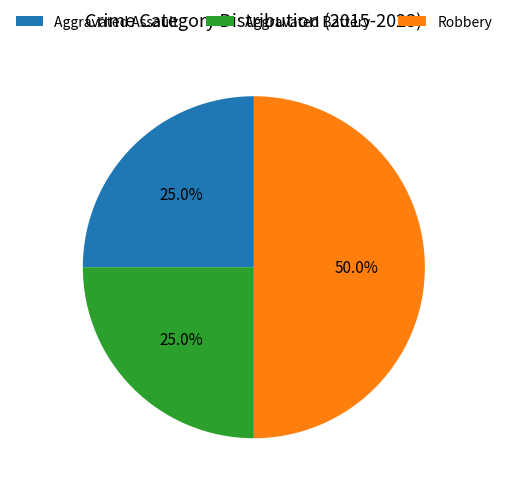

What percentage is the Robbery slice, to the nearest percent?

50%